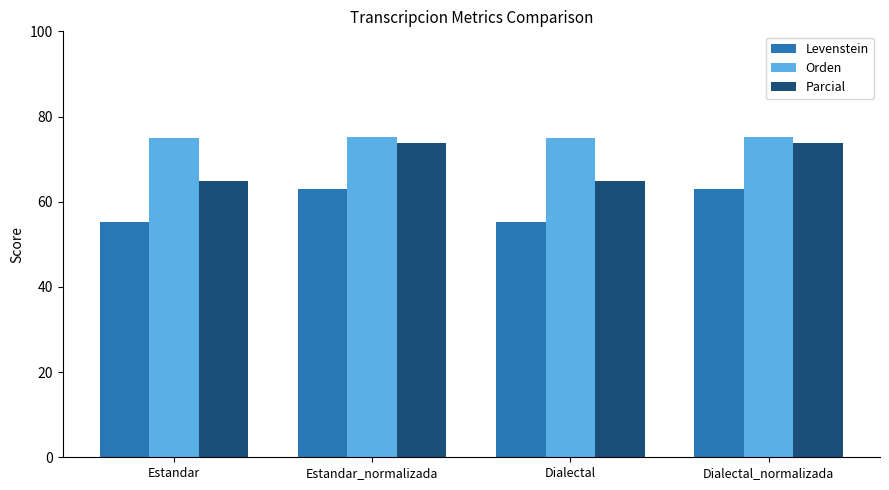

At Dialectal, list the series in order from largest to smallest.

Orden, Parcial, Levenstein